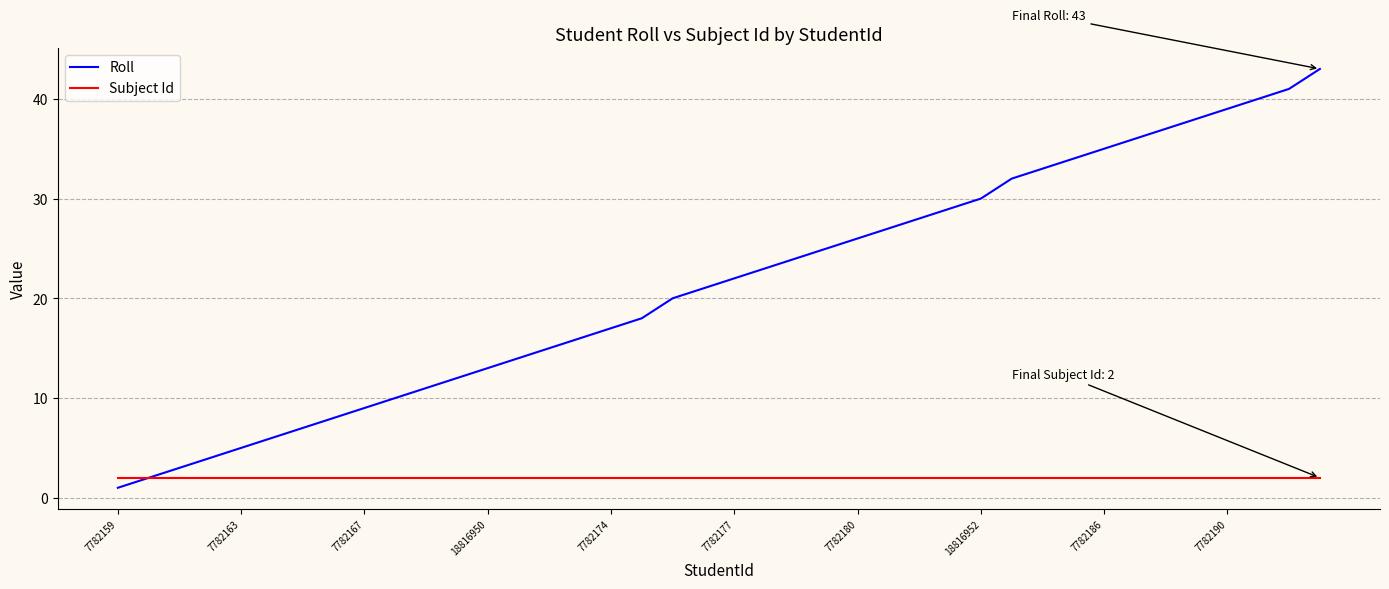

What is the highest value of the Roll series?

43